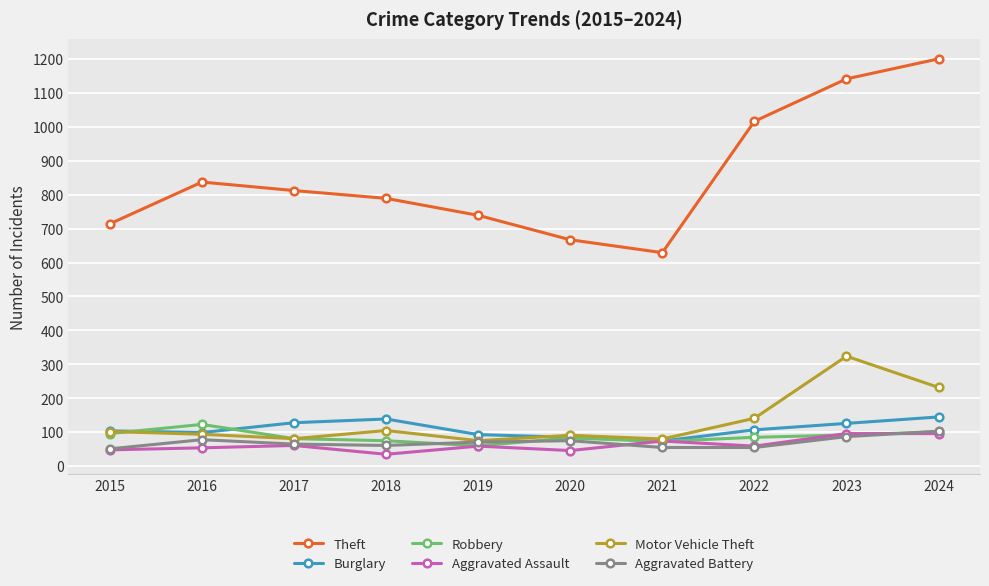

True or false: Aggravated Assault and Theft intersect in this chart.

False